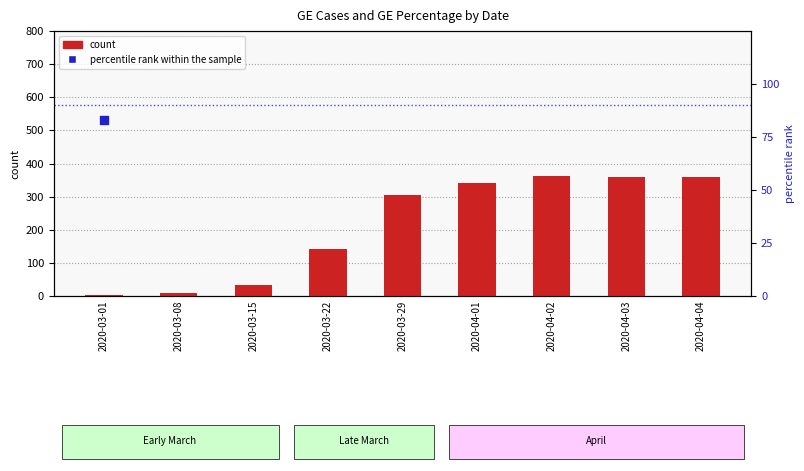

Which series has the largest total across all categories?

percentile rank within the sample